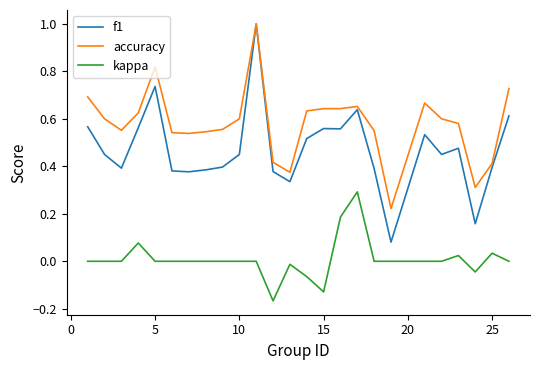

Which series has the largest total across all categories?

accuracy